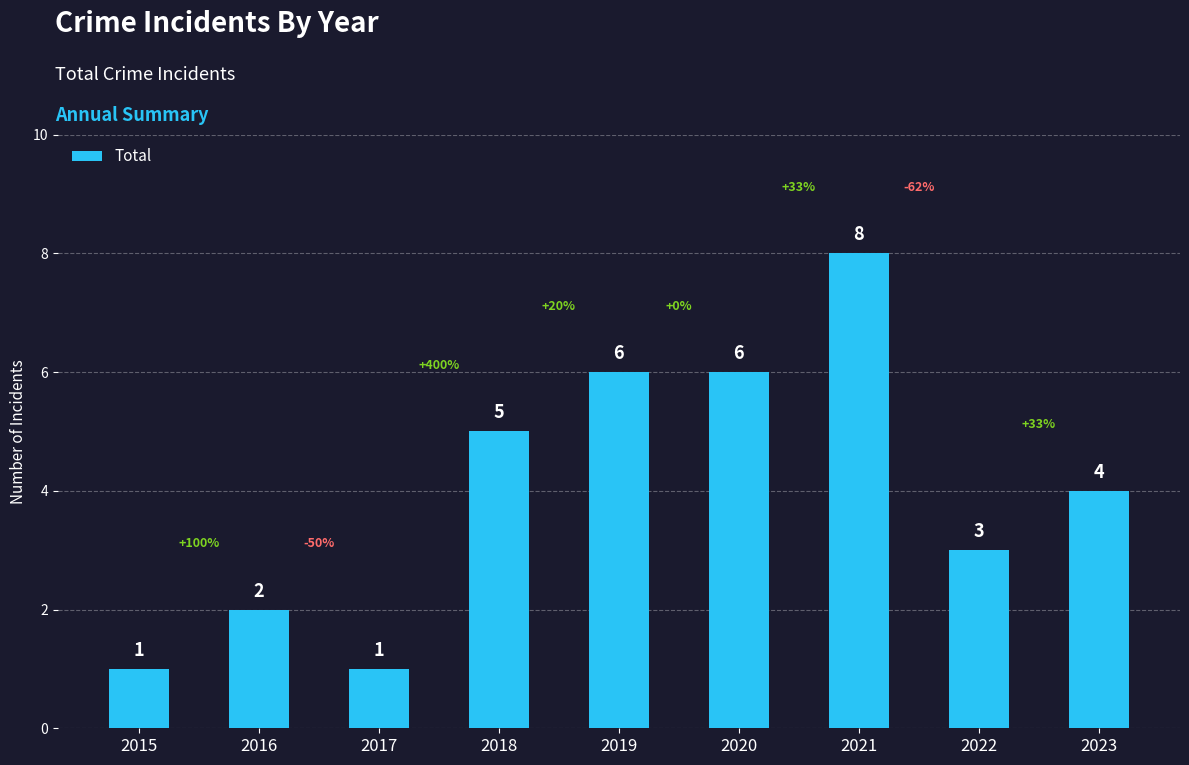

What is the sum of the values at 2020 and 2018?

11